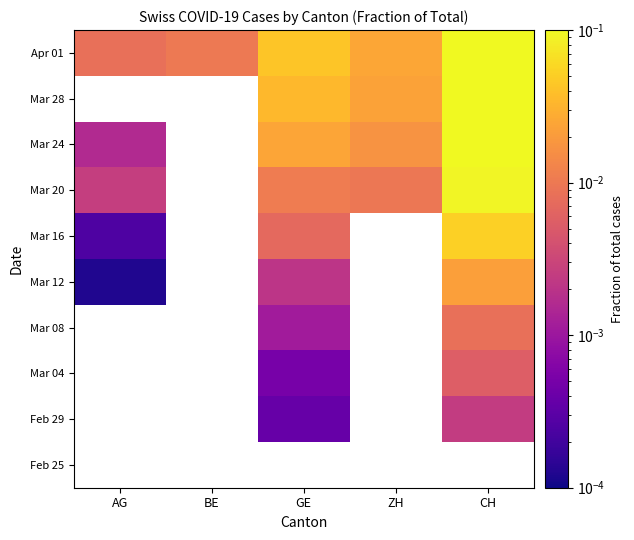

Is it true that Mar 16 equals 0.0 at GE?

False